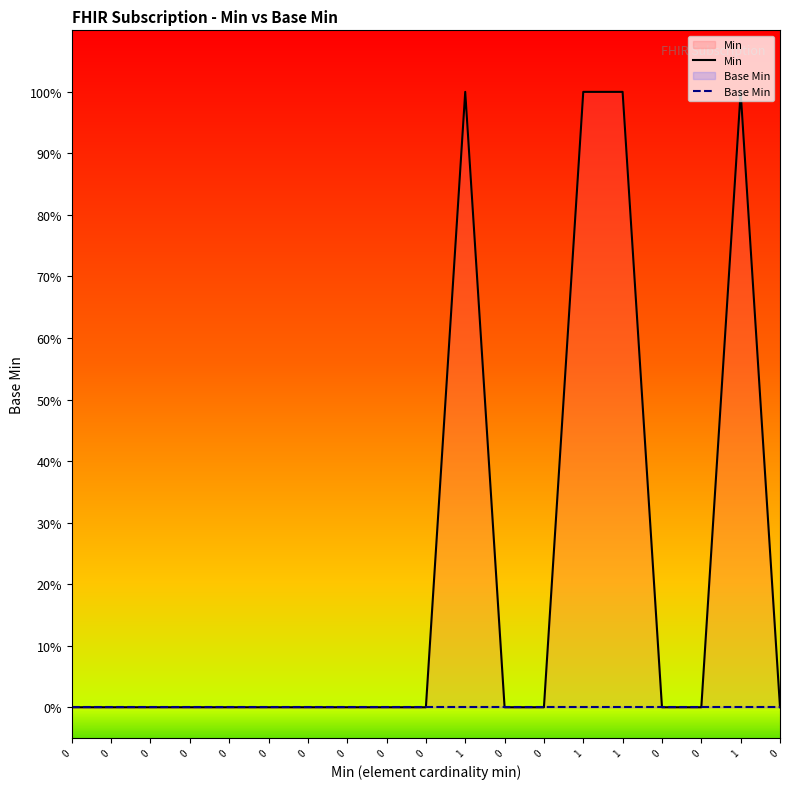

What are all the series names shown in the legend?

Min, Base Min